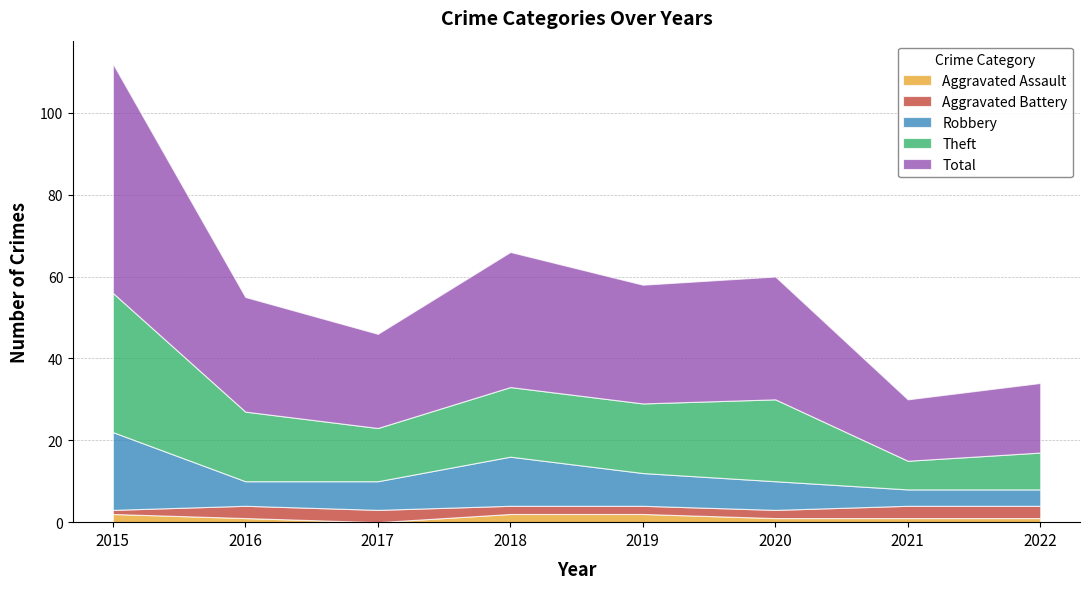

What is the value of the Aggravated Assault point at the 2nd from the left?

1